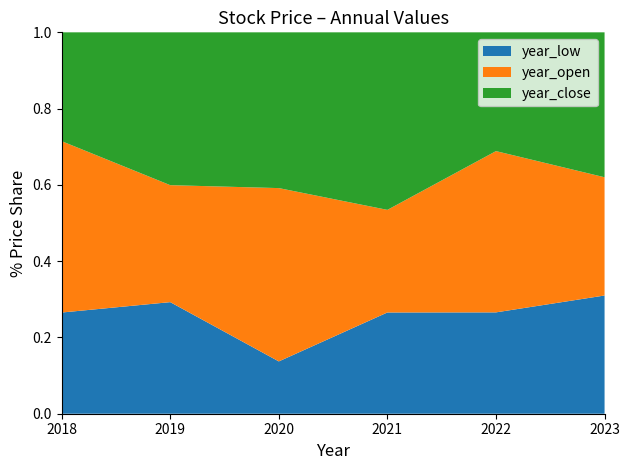

Reading left to right, extract all data points from this chart.

year_low: 2018=24.5	2019=25.1	2020=10.5	2021=29.7	2022=32.9	2023=38.5
year_open: 2018=41.6	2019=26.3	2020=34.9	2021=30.1	2022=52.3	2023=38.5
year_close: 2018=26.4	2019=34.4	2020=31.4	2021=52.1	2022=38.5	2023=47.2